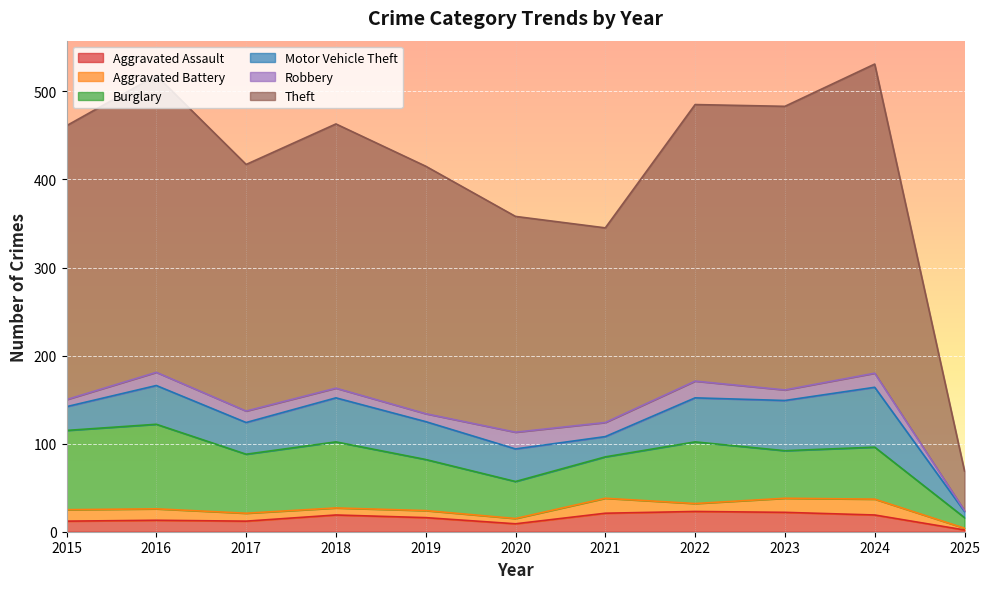

At which label does Motor Vehicle Theft first exceed 43?

2016